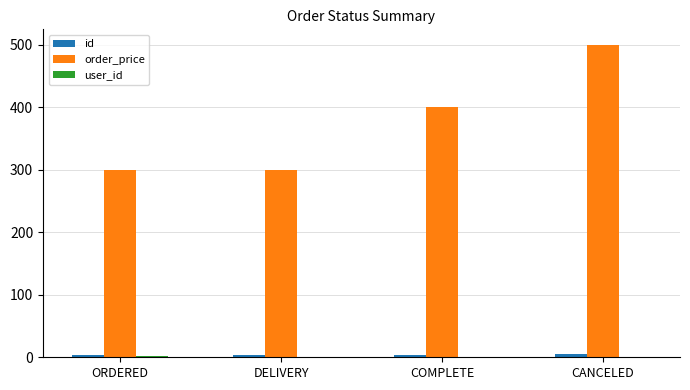

The order_price series shows 89 at ORDERED. True or false?

False